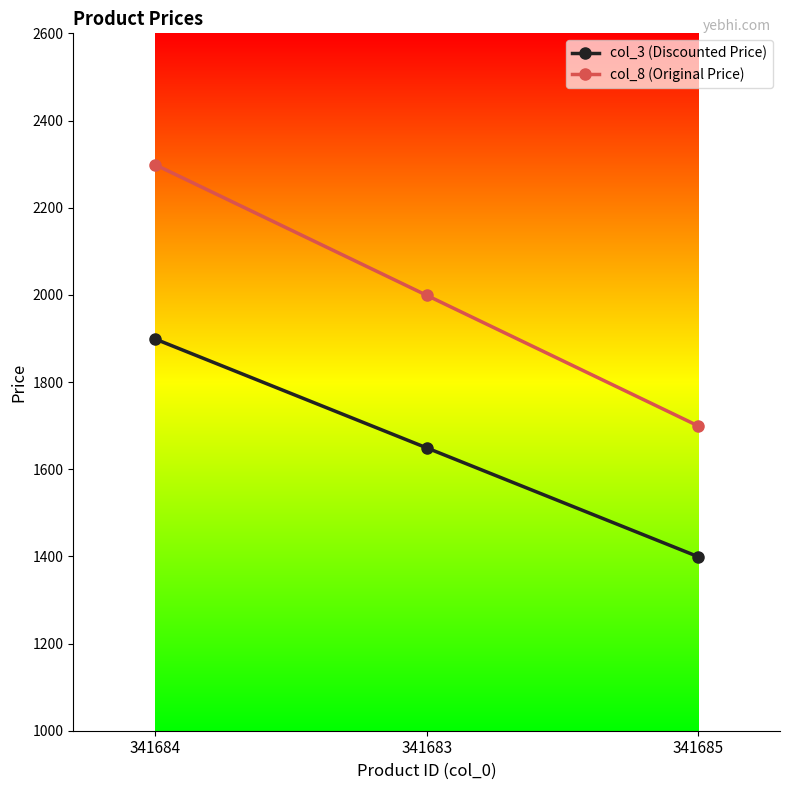

What is the difference between the maximum and minimum values in the col_3 (Discounted Price) series?

500